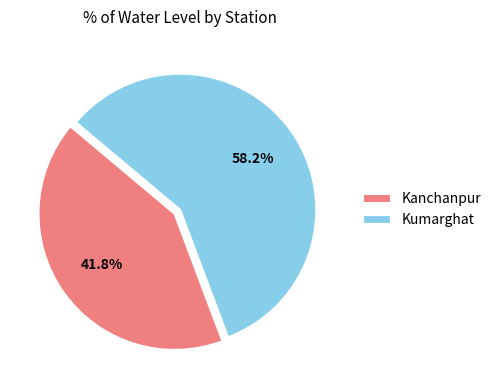

Count the number of slices in the pie.

2